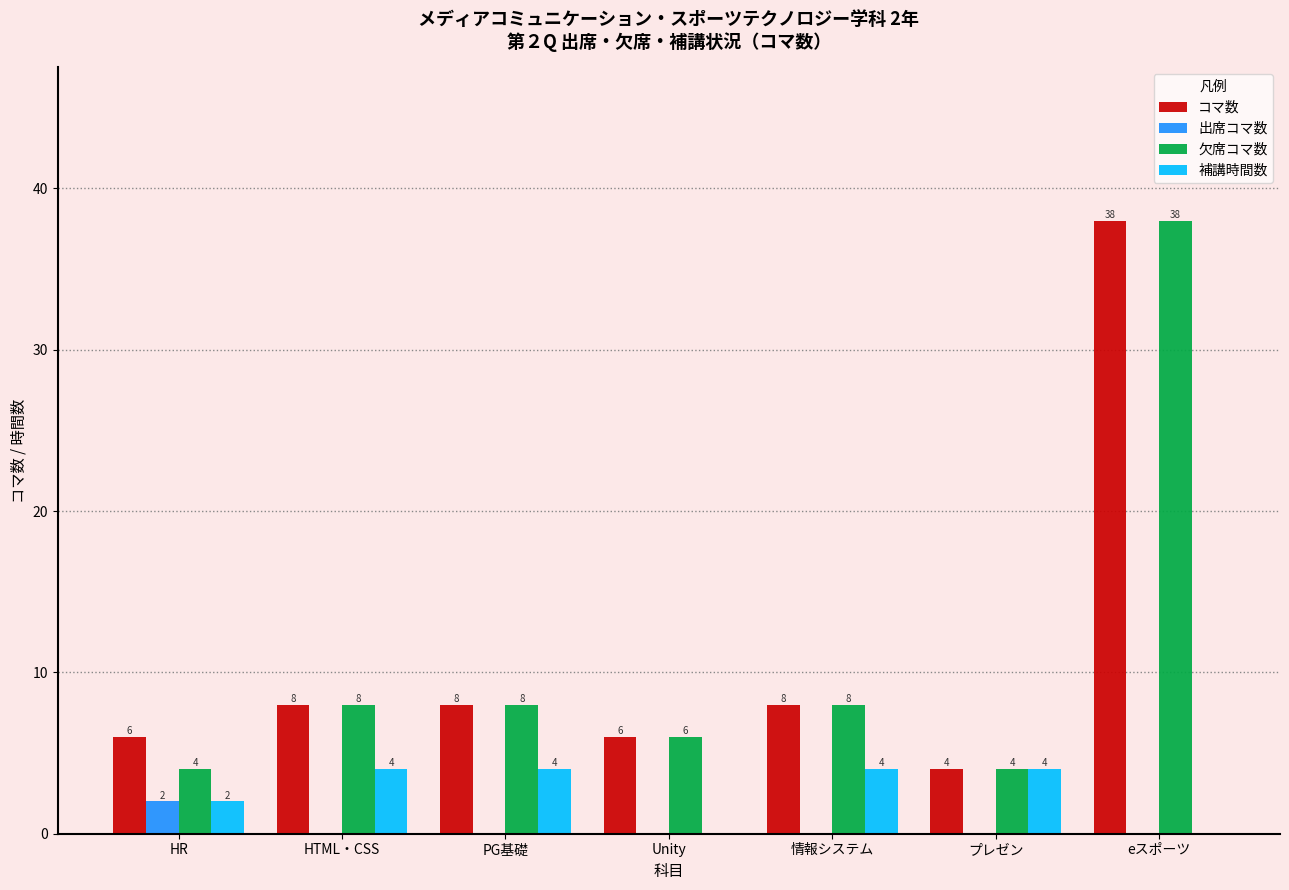

Are the bars horizontal?

No